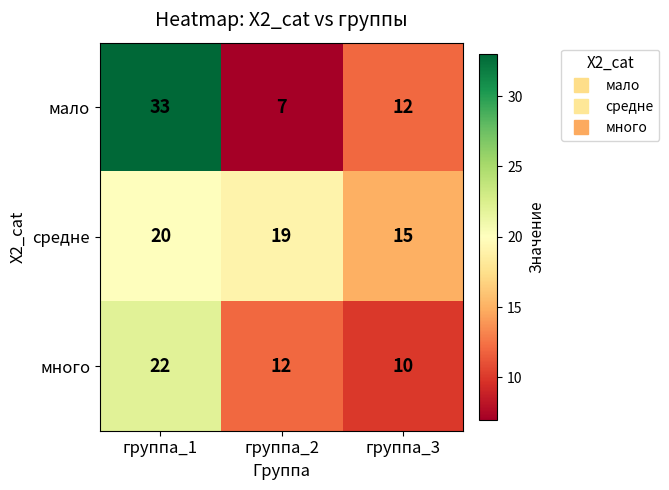

List the series in order of their overall mean, lowest first.

много, мало, средне